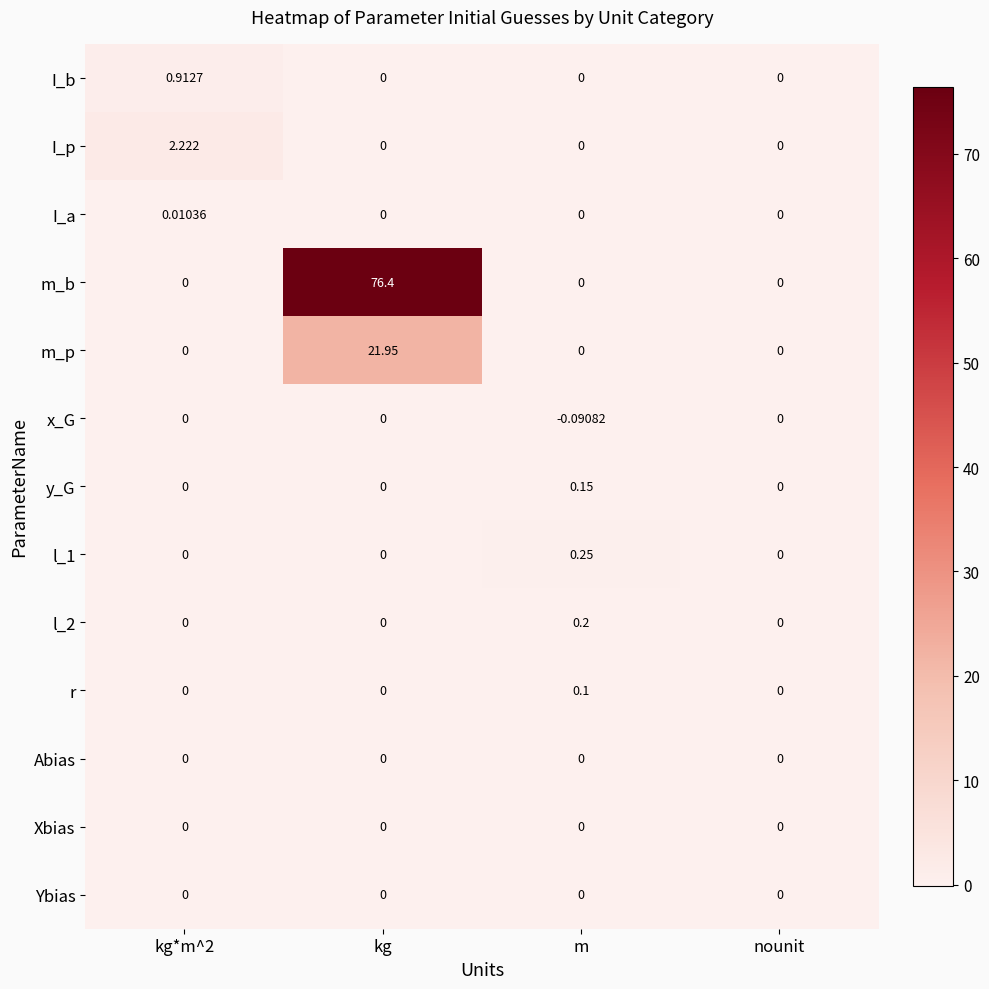

Which series has the largest total across all categories?

m_b